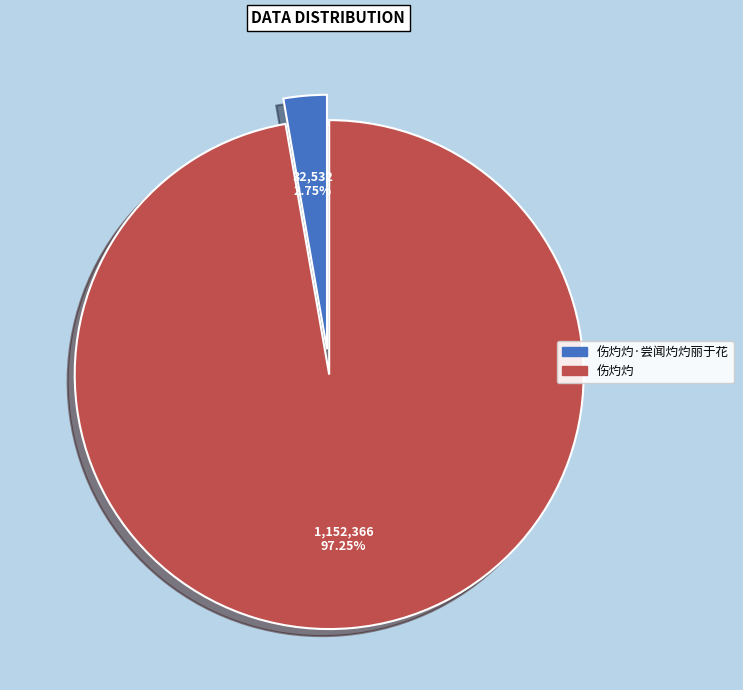

Is there any slice that represents more than half of the pie?

Yes